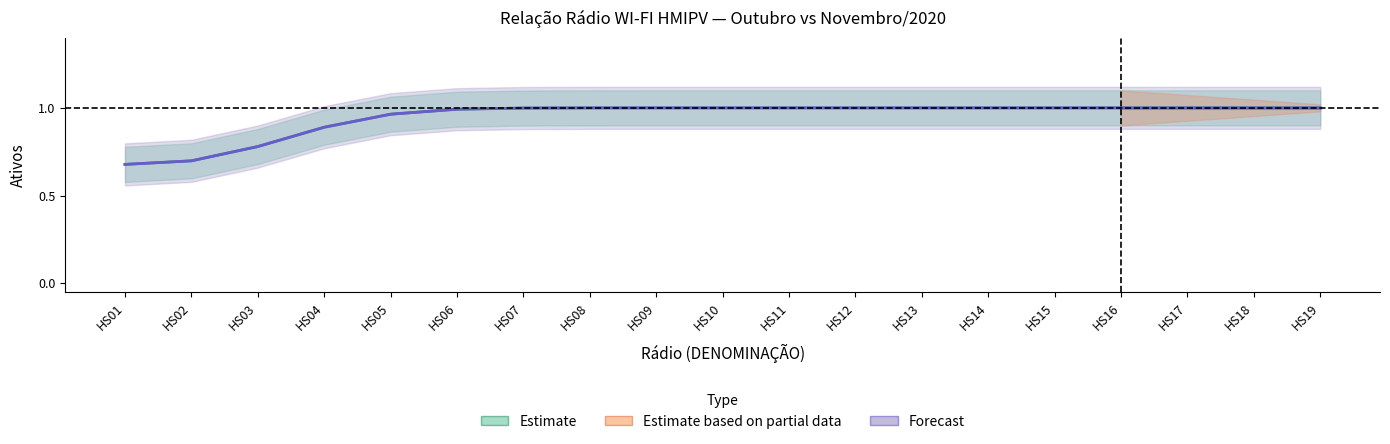

What is the value of the Outubro - Ativos point at the 18th from the left?

1